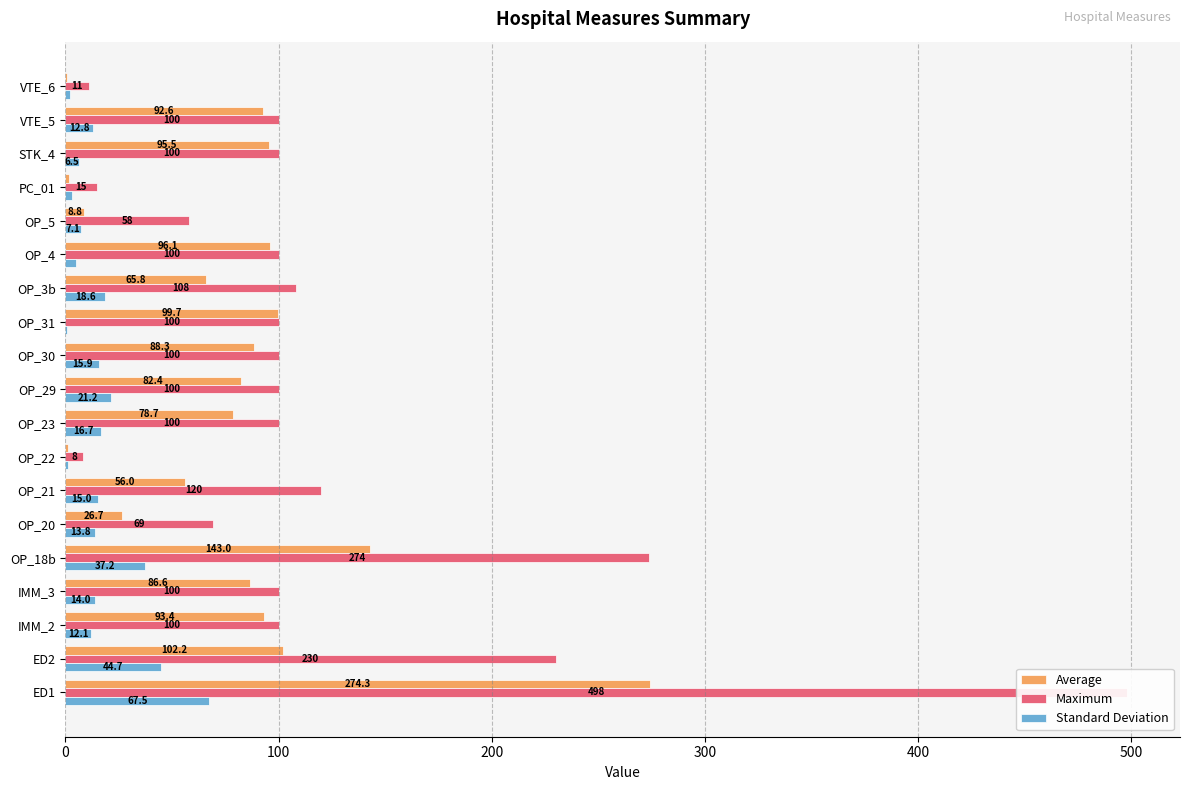

What is the difference between the maximum and minimum values in the Standard Deviation series?

66.9